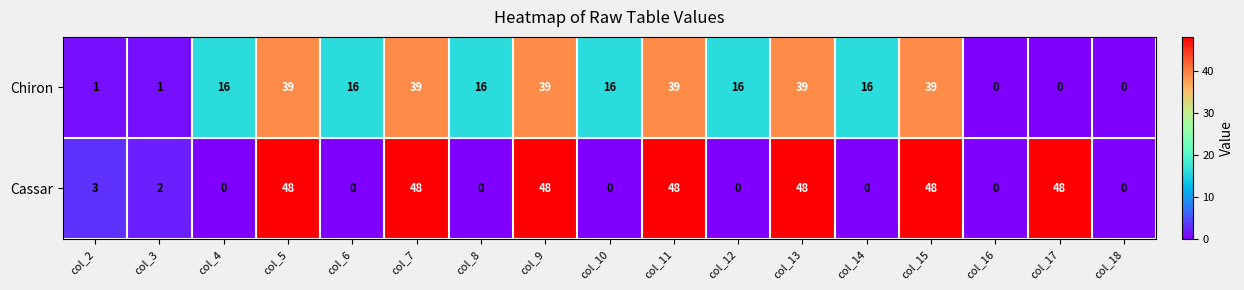

Is it true that Chiron equals 62 at col_5?

False